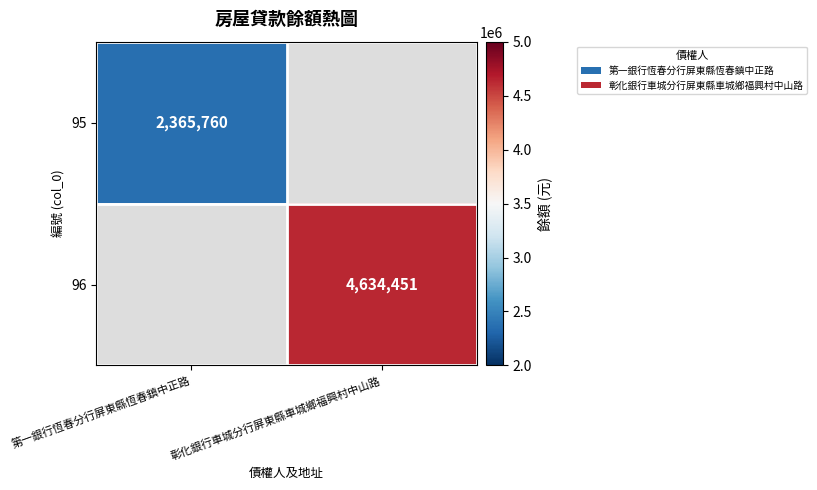

The 95 series shows 1213769 at 第一銀行恆春分行屏東縣恆春鎮中正路. True or false?

False